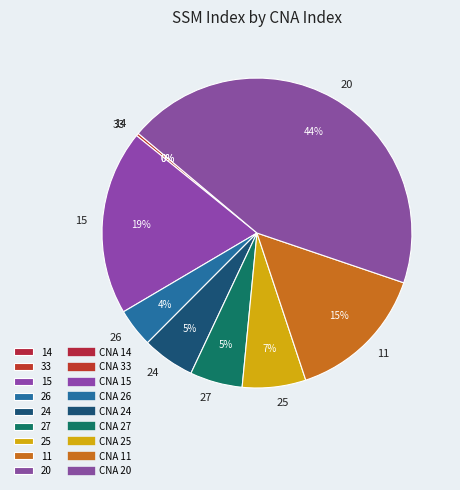

To the nearest percent, what percentage of the pie is 11?

15%